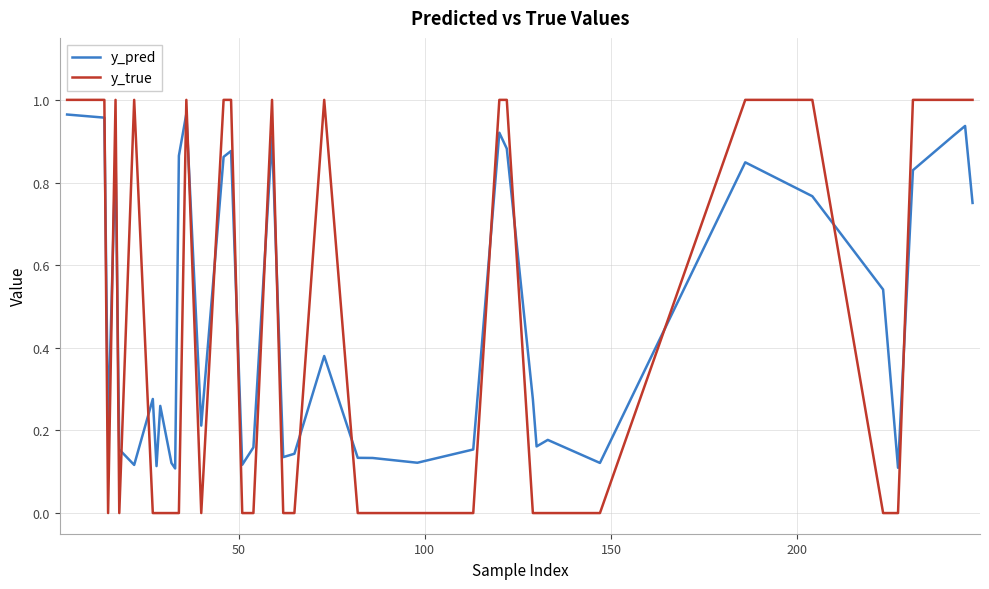

True or false: y_pred has more than 2 points higher than both neighbors.

True